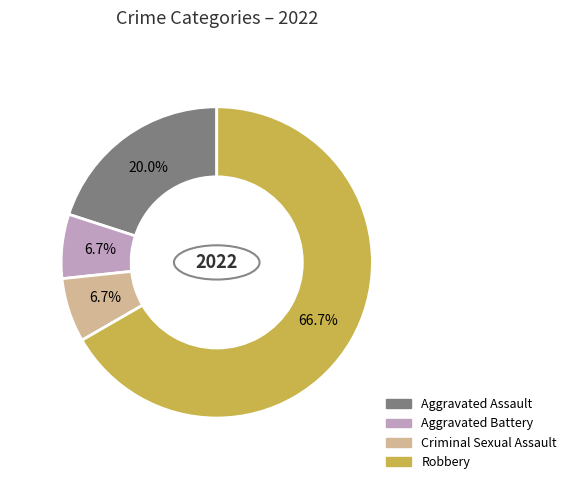

Count the number of slices in the pie.

4